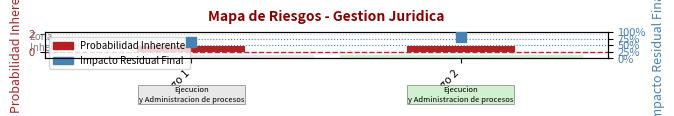

At which category is the sum across all series the highest?

Riesgo 2